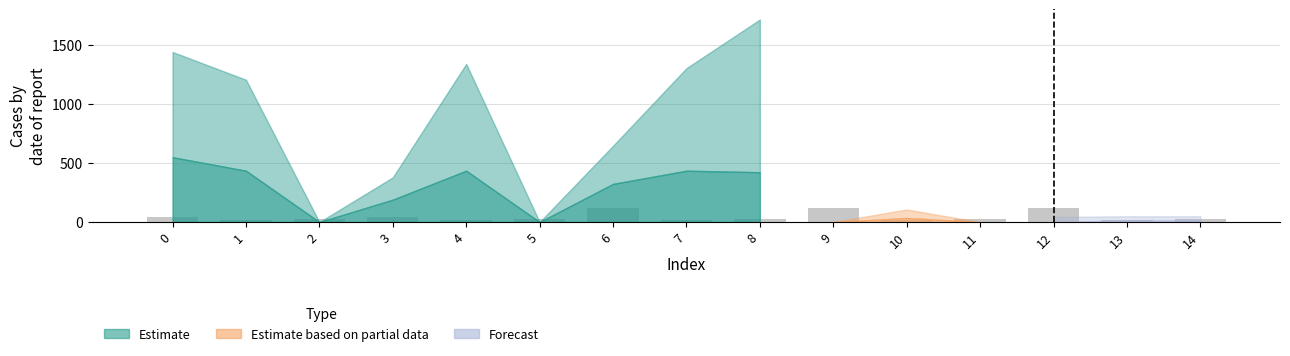

What is the minimum value shown in the chart?

17.7